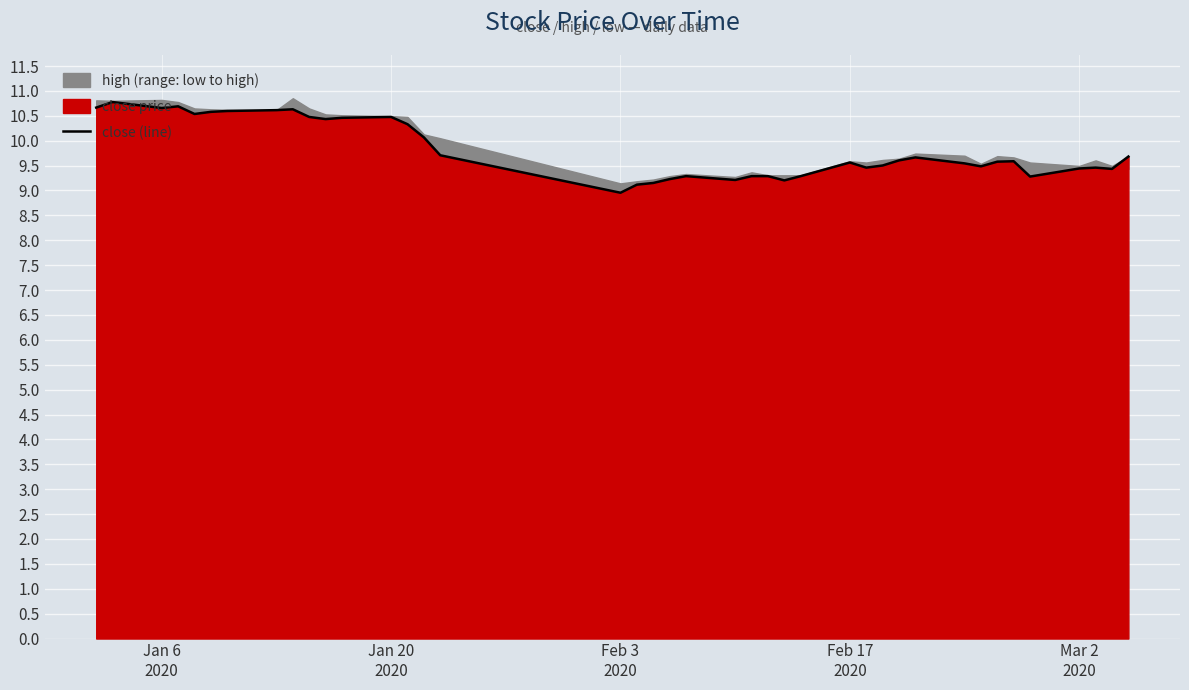

How many lines are shown in the chart?

1